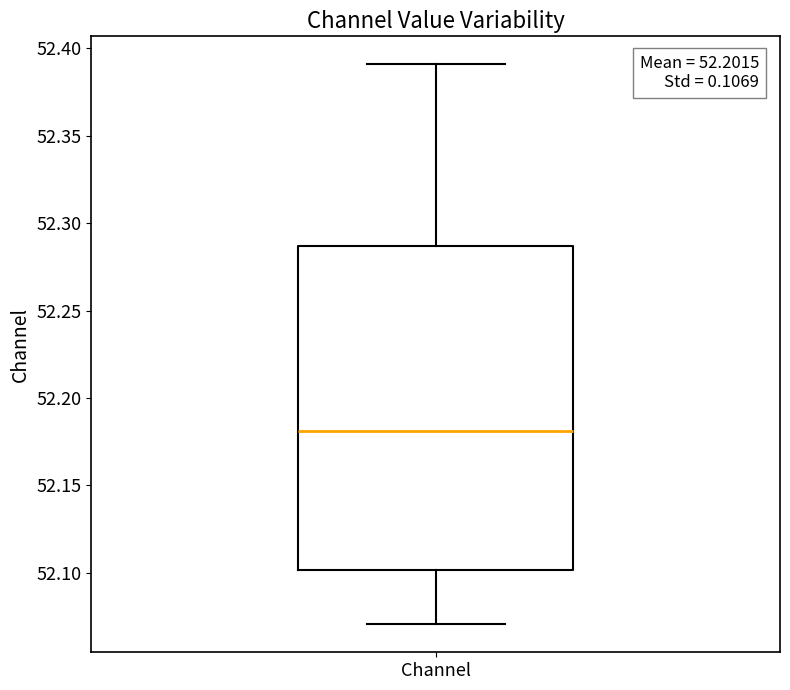

Transcribe this box plot: give where the median line is, the range the box spans, and where the two whiskers end, as read against the y-axis. The values are not printed on the chart, so give them approximately, as read against the axis.

median 52.180, box 52.100 to 52.285, whiskers 52.070 to 52.390